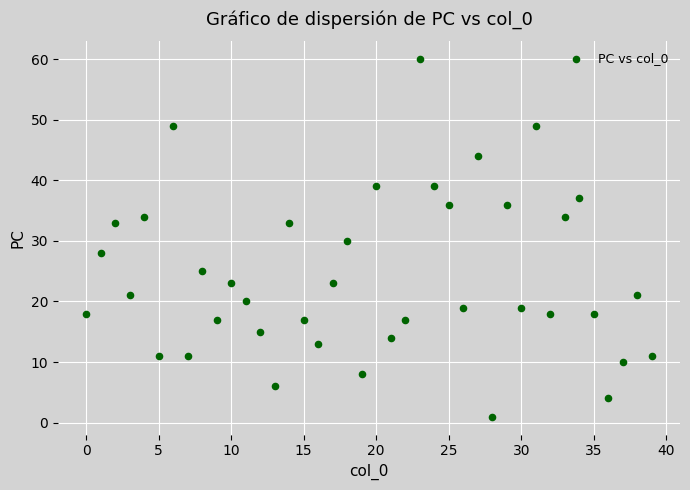

What is the range of Y values (max minus min)?

59